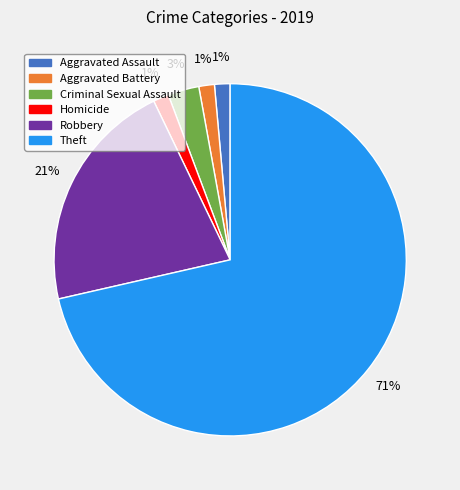

Which slice is the largest?

Theft